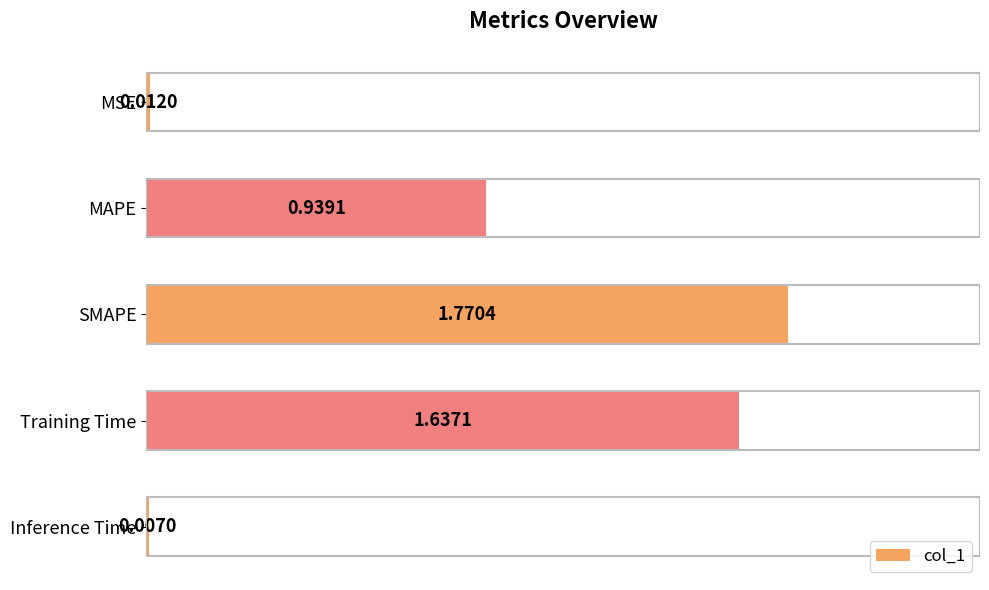

What is the change in value from MAPE to Training Time?

+0.7